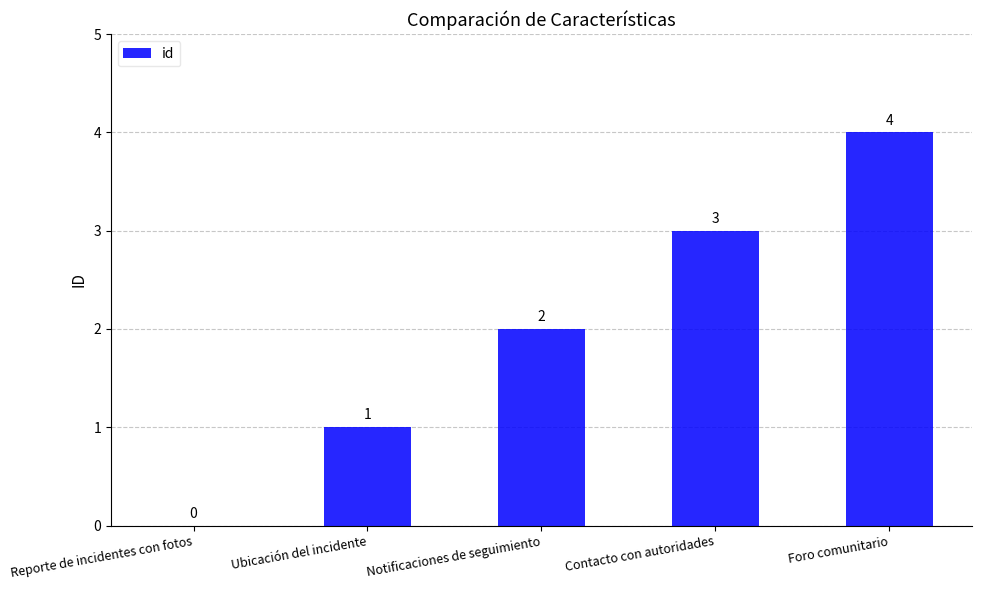

Count the number of data series in this chart.

1